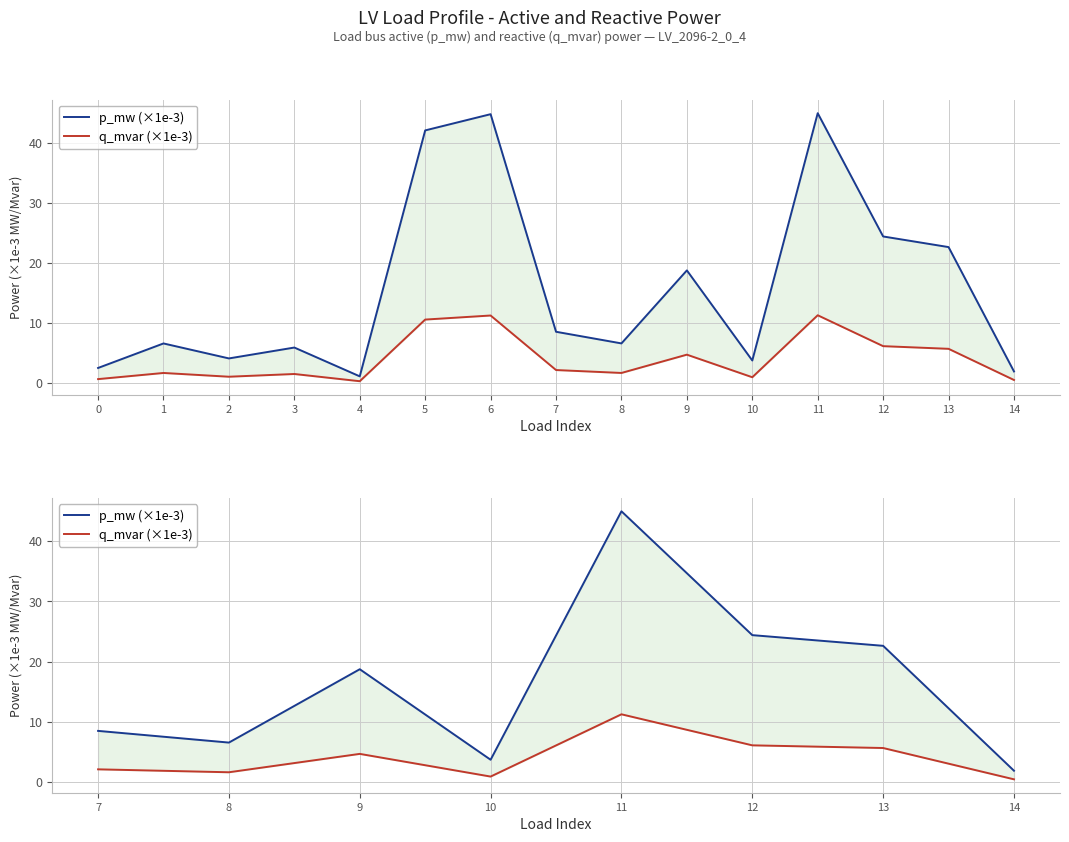

What is the minimum value shown in the chart?

0.5